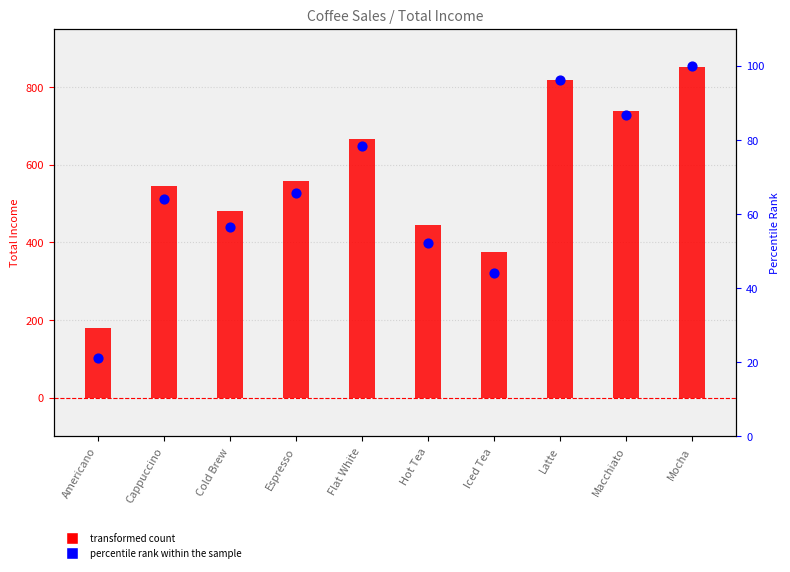

Which series has the largest total across all categories?

Sum of Total Income